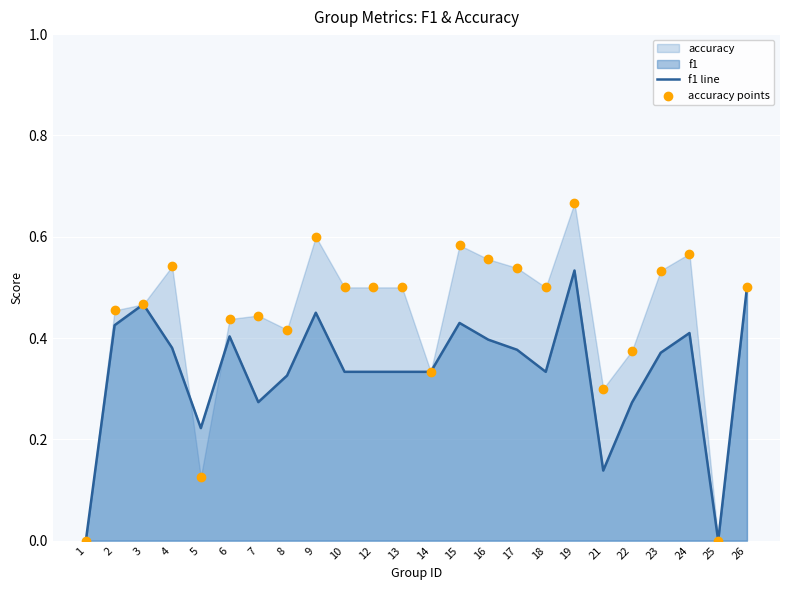

Which series has the largest total across all categories?

accuracy points